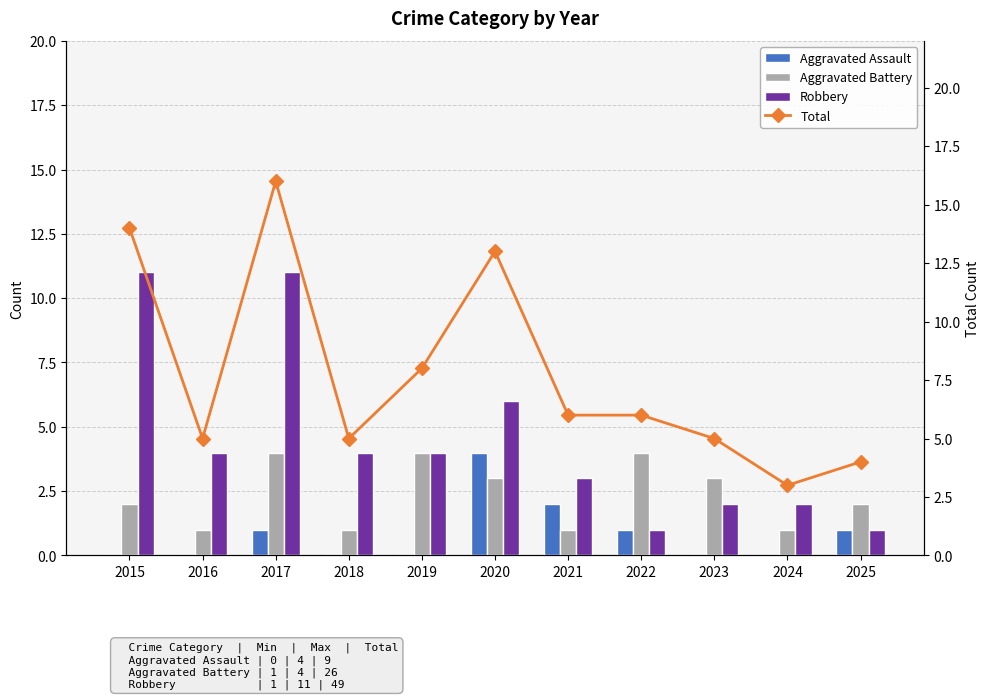

How many values in the Robbery series exceed 4?

3